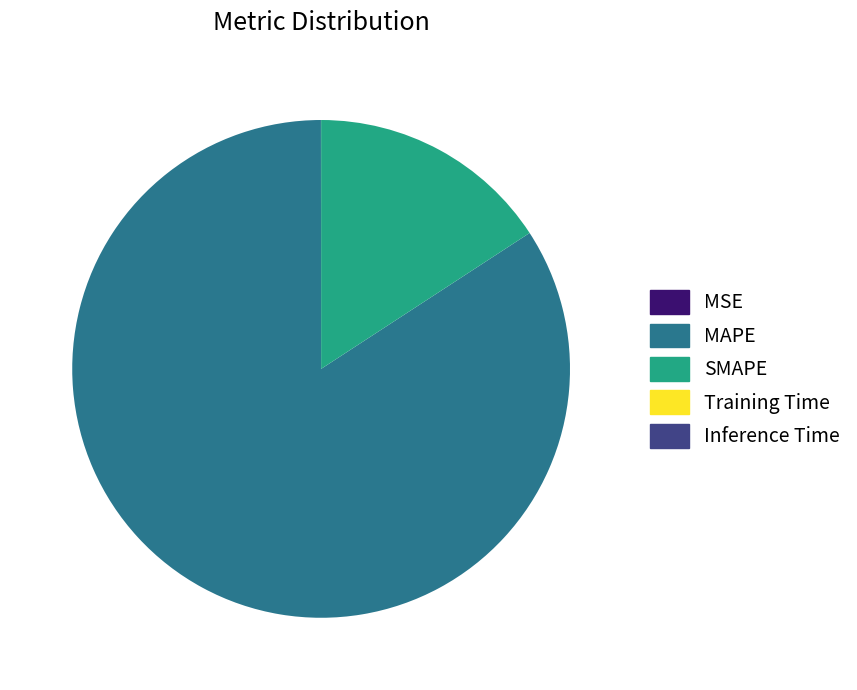

Which category has the biggest portion of the pie?

MAPE